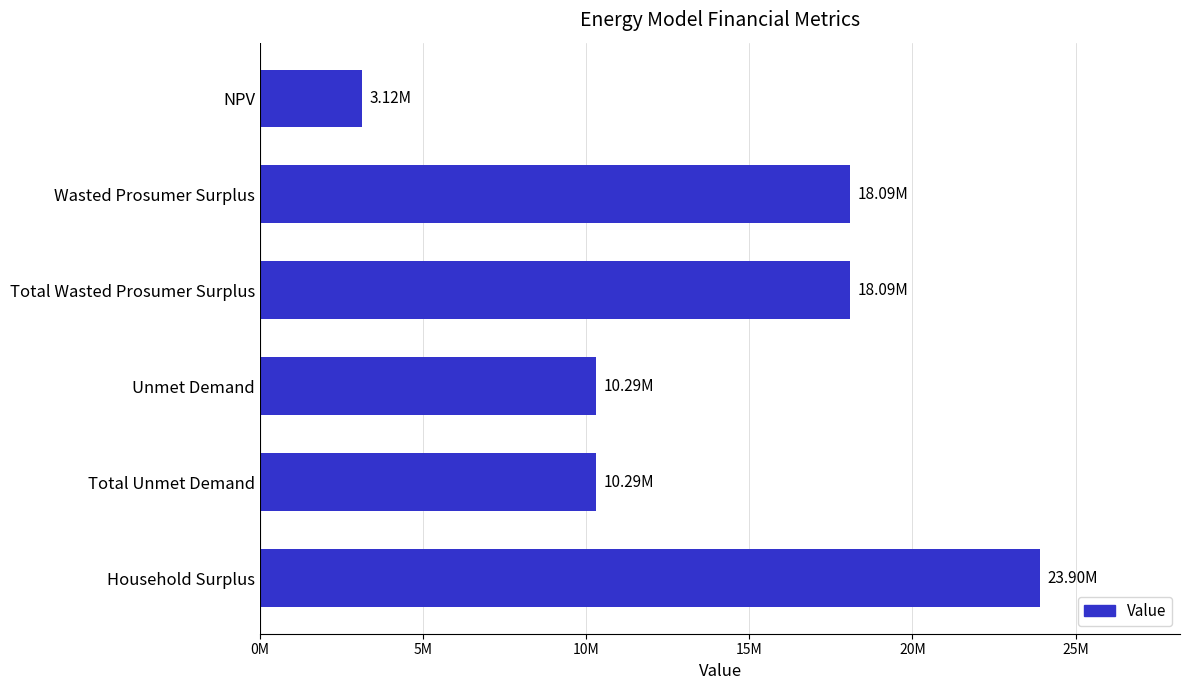

What is the minimum value shown in the chart?

3122683.5